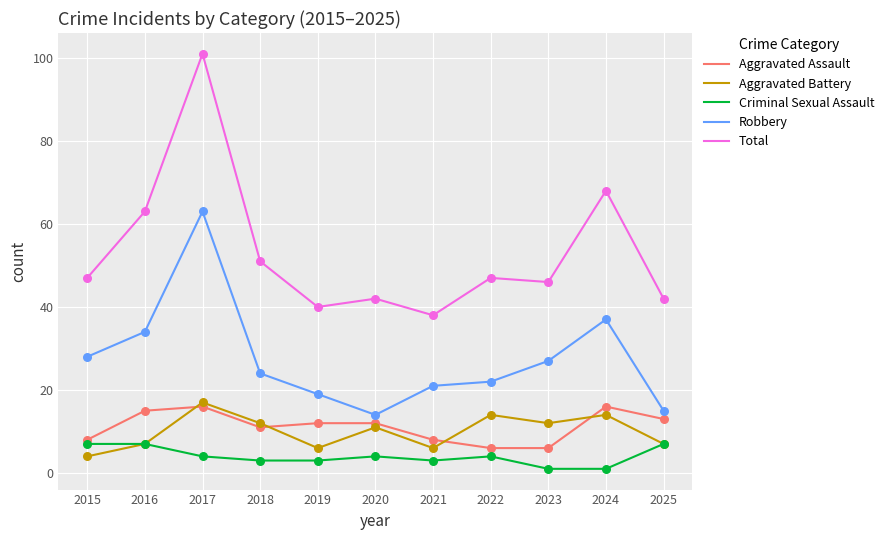

At which category is the sum across all series the highest?

2017